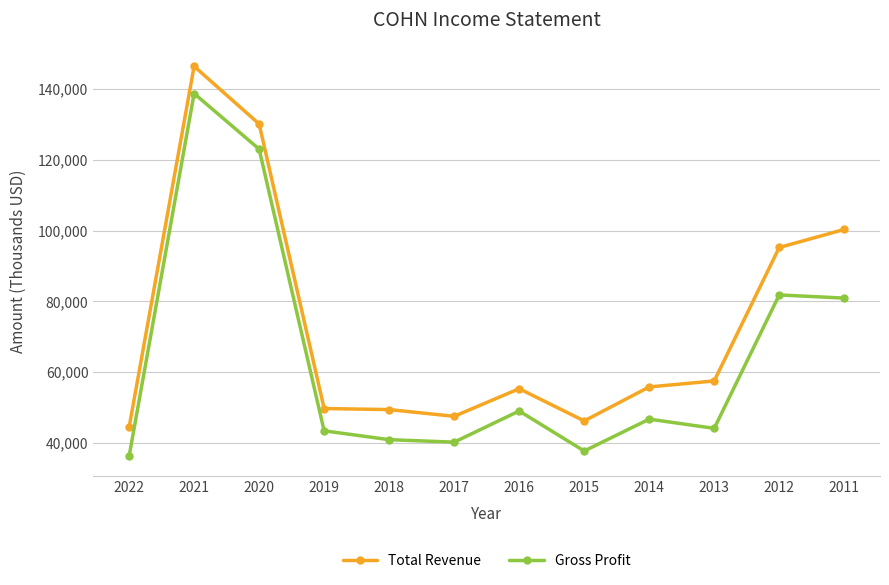

What is the approximate value of Gross Profit at 2019, to the nearest 10?

43400